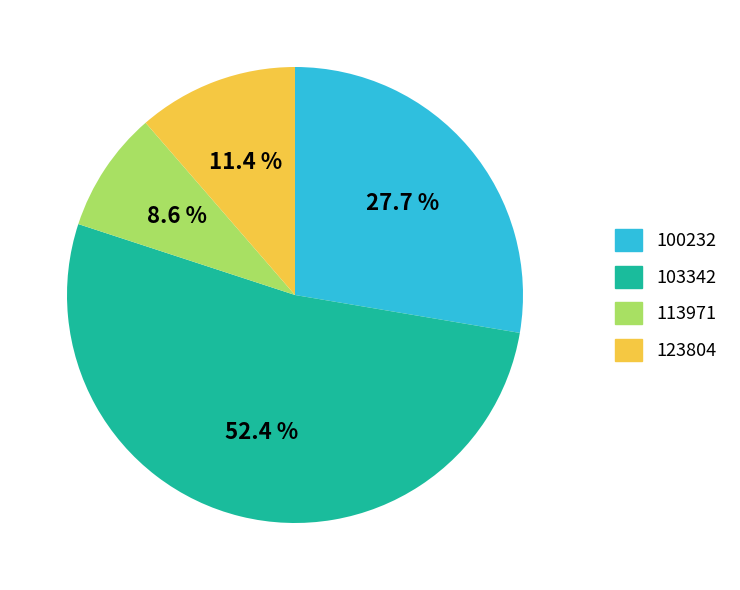

Which category has the smallest portion of the pie?

113971